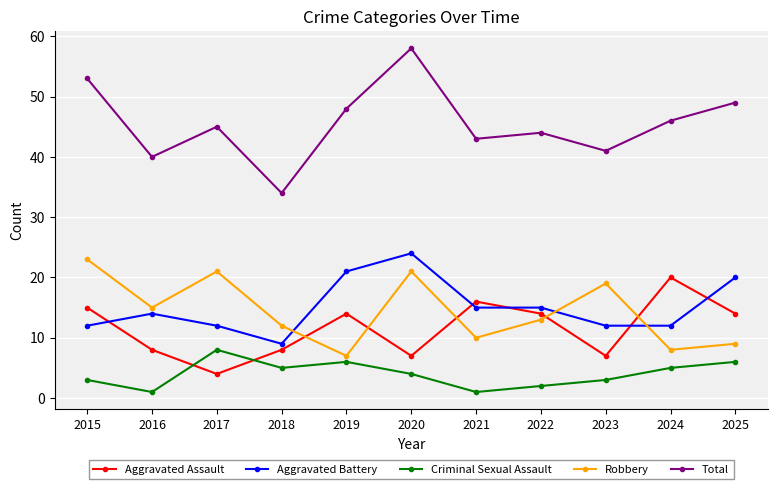

True or false: Robbery and Aggravated Battery intersect in this chart.

True